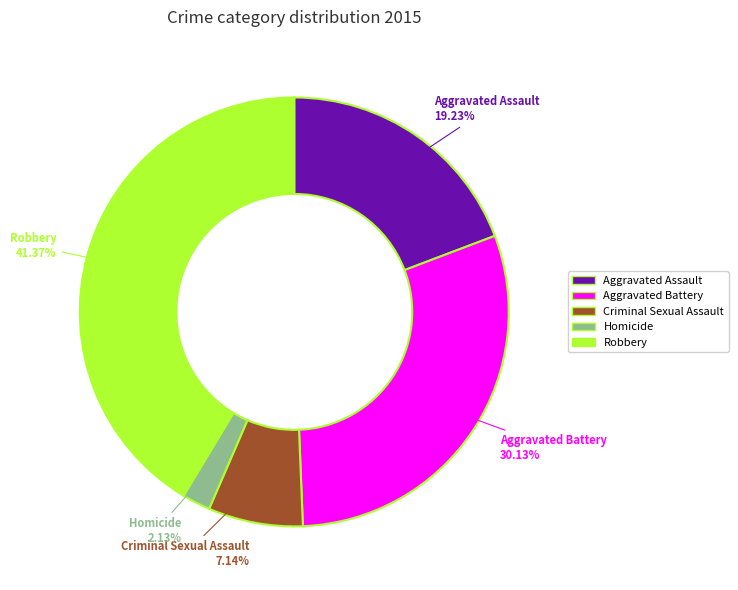

Does Aggravated Assault represent more than half of the total?

No